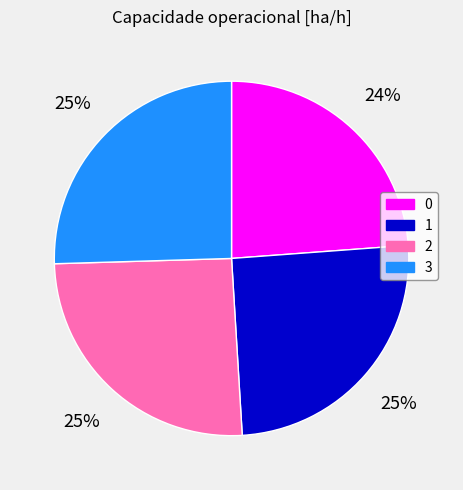

How many segments does this pie chart have?

4